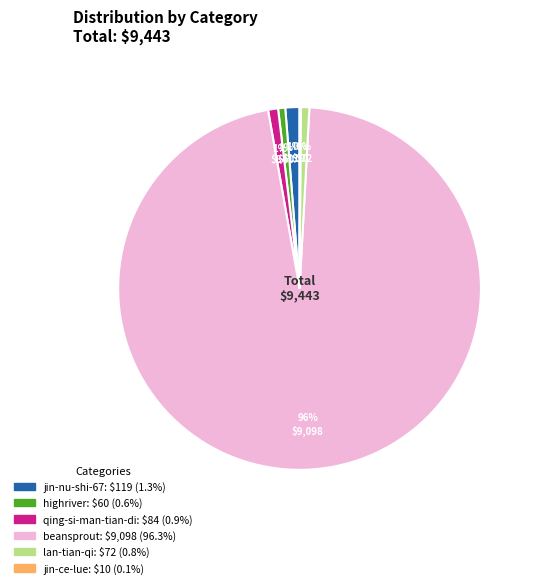

To the nearest percent, what is the difference between the qing-si-man-tian-di and beansprout slice percentages?

95%